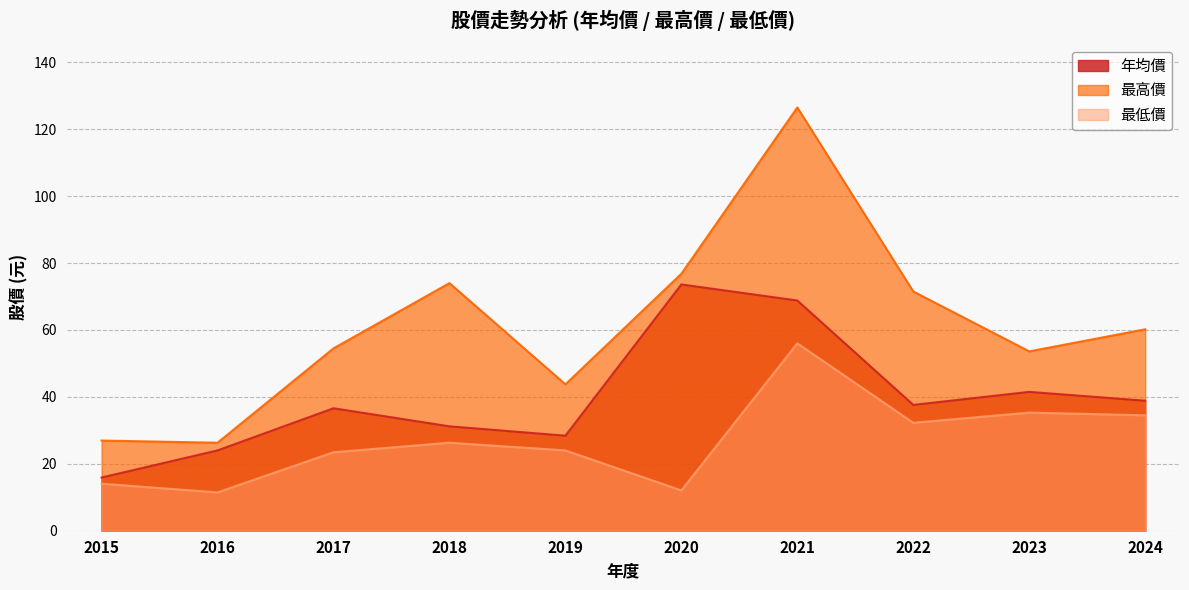

Does the chart display data point markers on the line(s)?

No